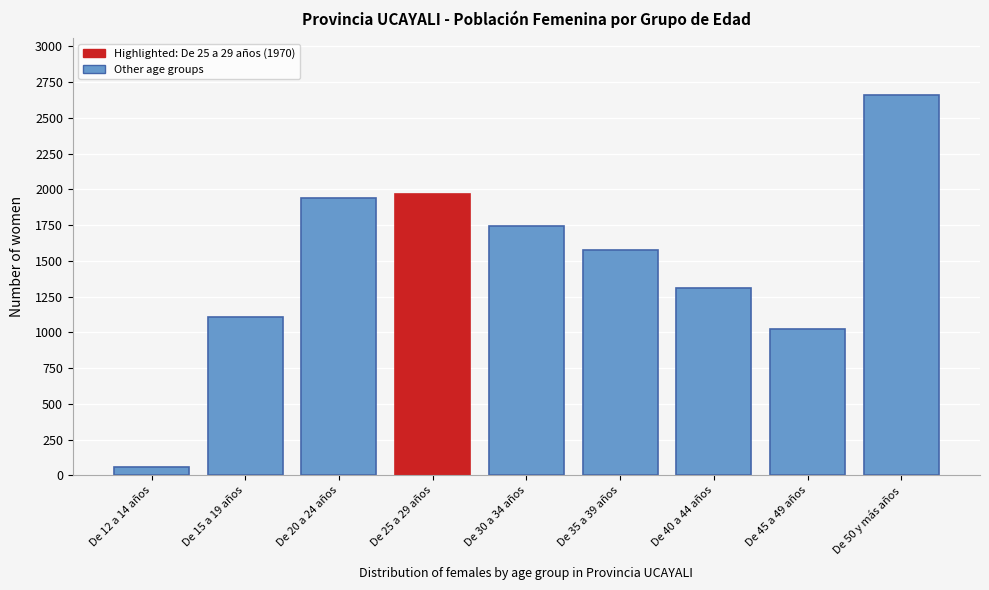

Reading left to right, what are all the values shown in this chart?

De 12 a 14 años=62	De 15 a 19 años=1111	De 20 a 24 años=1939	De 25 a 29 años=1970	De 30 a 34 años=1741	De 35 a 39 años=1574	De 40 a 44 años=1308	De 45 a 49 años=1024	De 50 y más años=2657